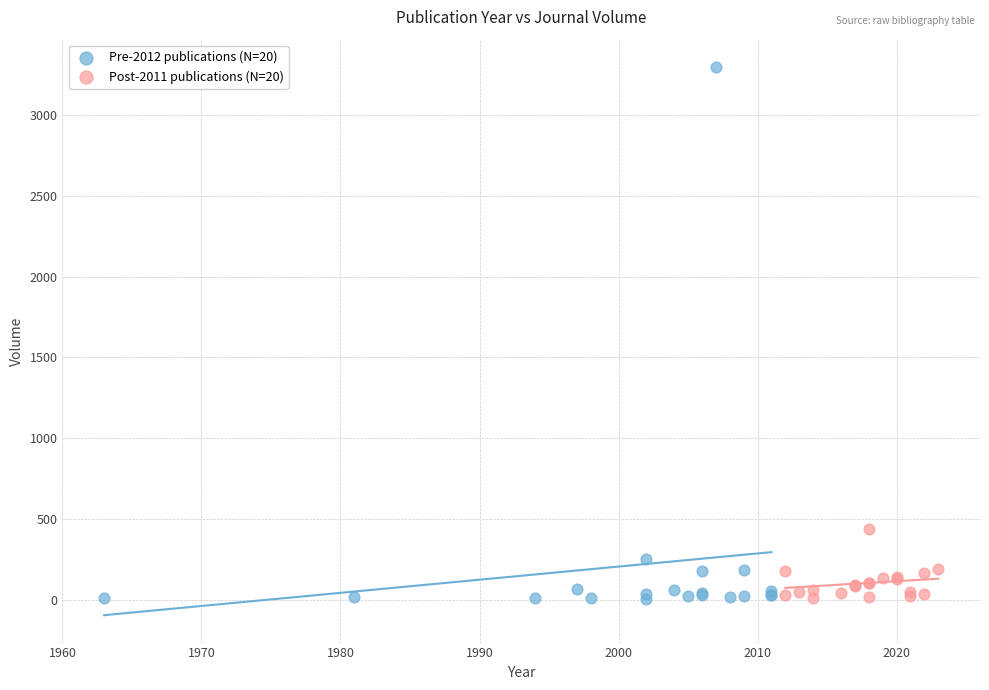

What are all the series names shown in the legend?

Pre-2012 publications (N=20), Post-2011 publications (N=20)